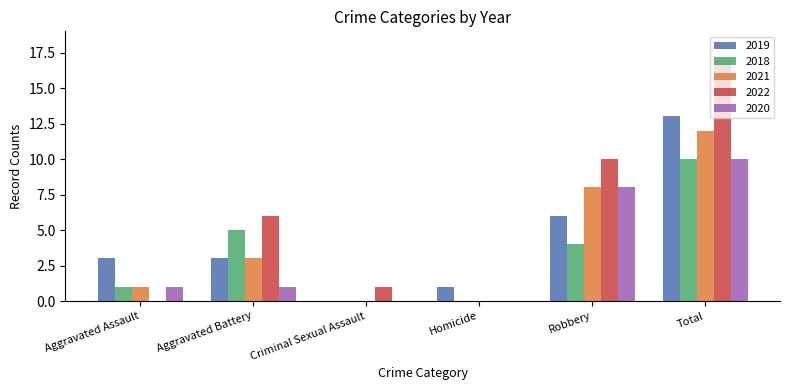

How many distinct data groups are displayed?

5